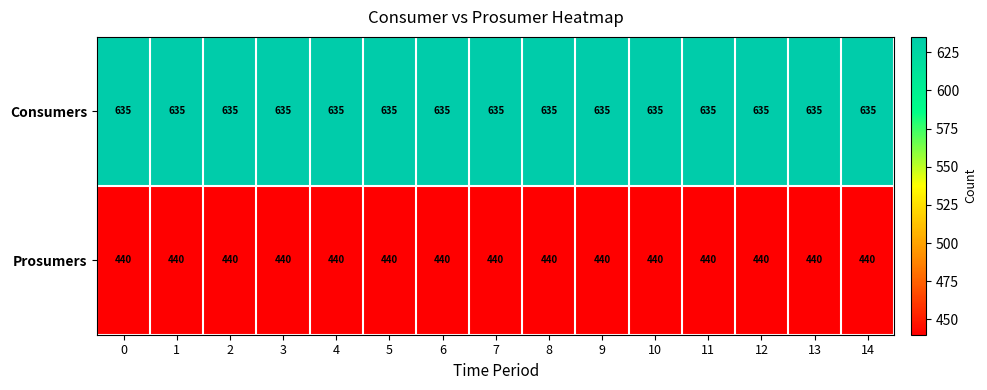

The Consumers series shows 635 at 8. True or false?

True